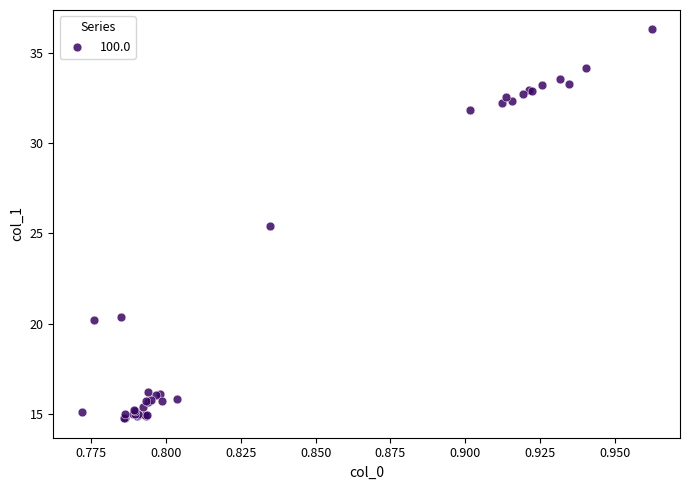

What Y value in the scatter plot is closest to 25?

25.4